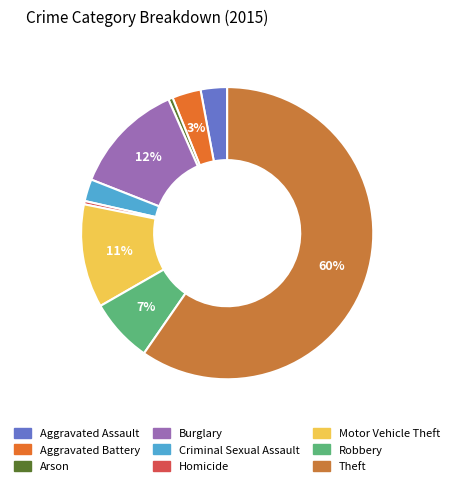

Combined, what portion of the pie is Arson and Aggravated Assault?

3.4%